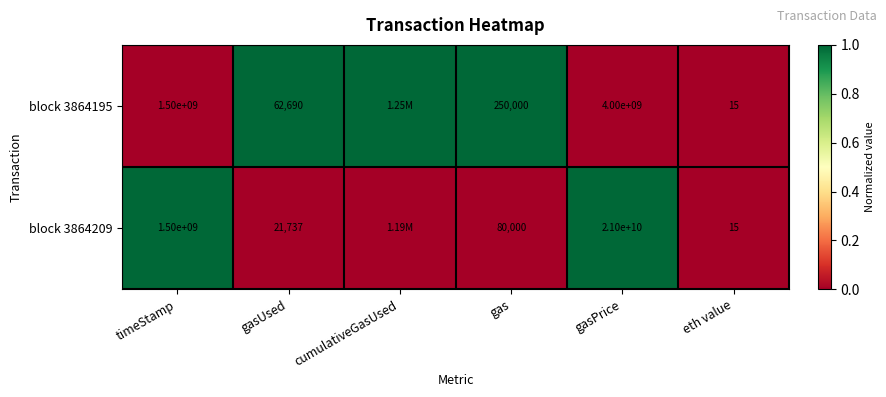

At gasPrice, list the series in order from largest to smallest.

block 3864209, block 3864195